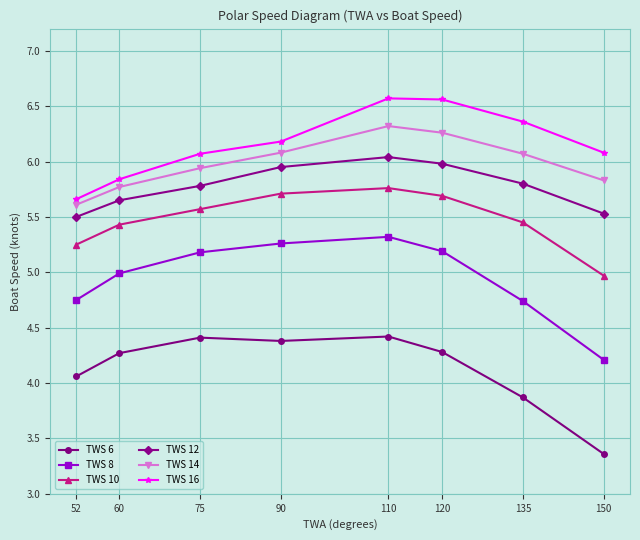

What is the difference between the highest and lowest values at 120?

2.3